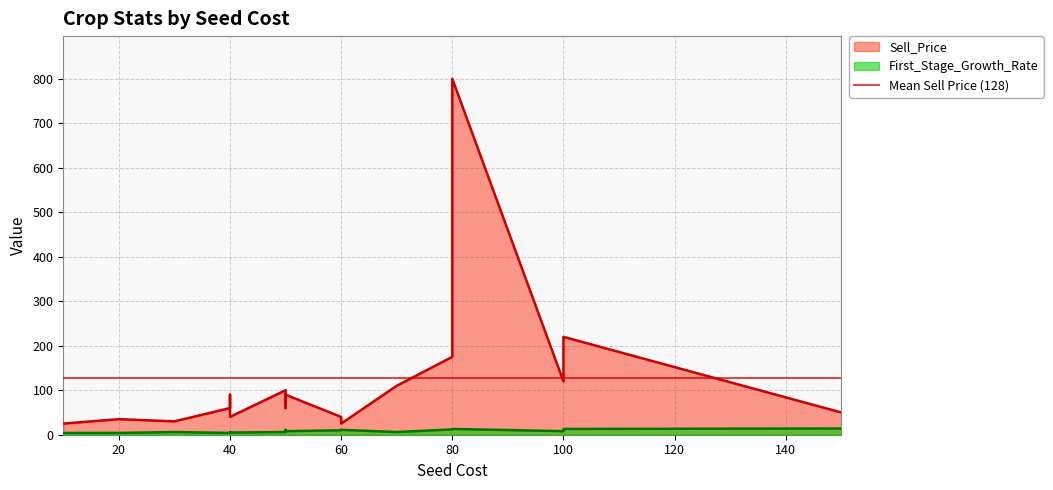

At how many categories does at least one series exceed 706?

1